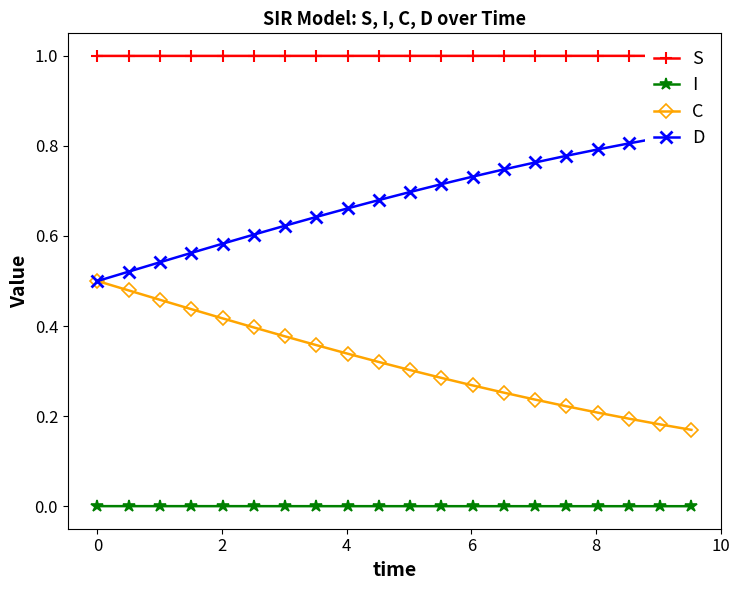

True or false: C and I cross at least once.

False